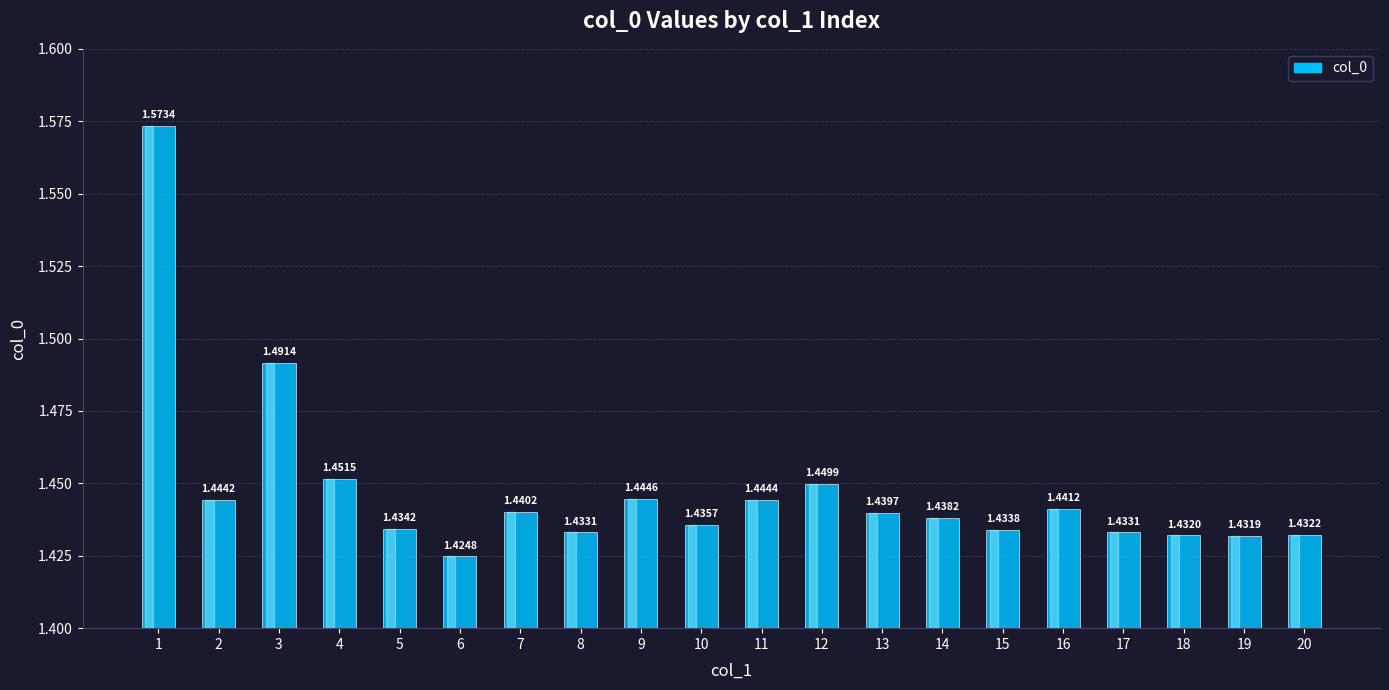

What is the ratio of the value at 18 to the value at 15?

1.0